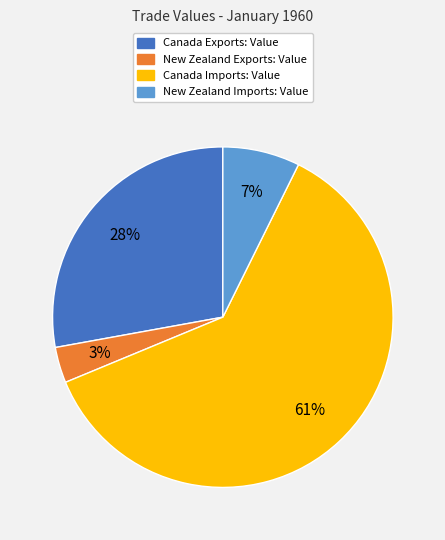

To the nearest percent, what is the average slice percentage?

25%